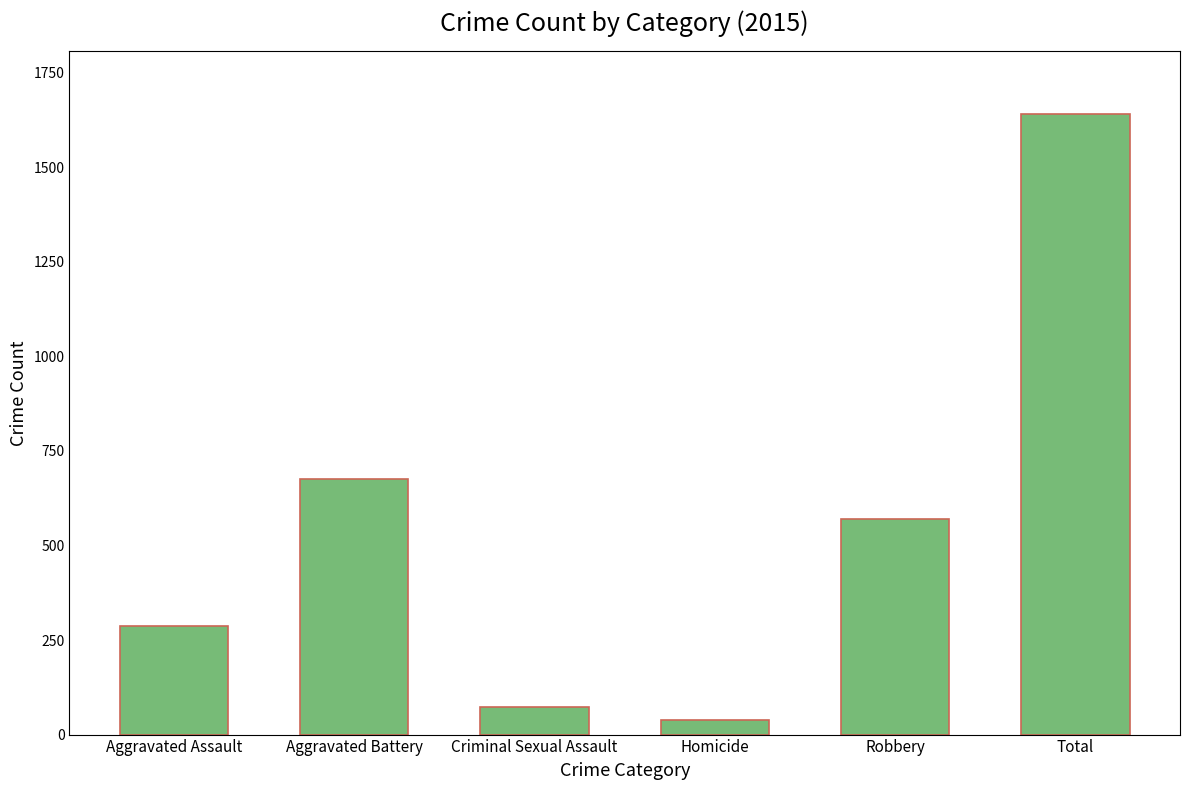

Count the number of categories in the chart.

6